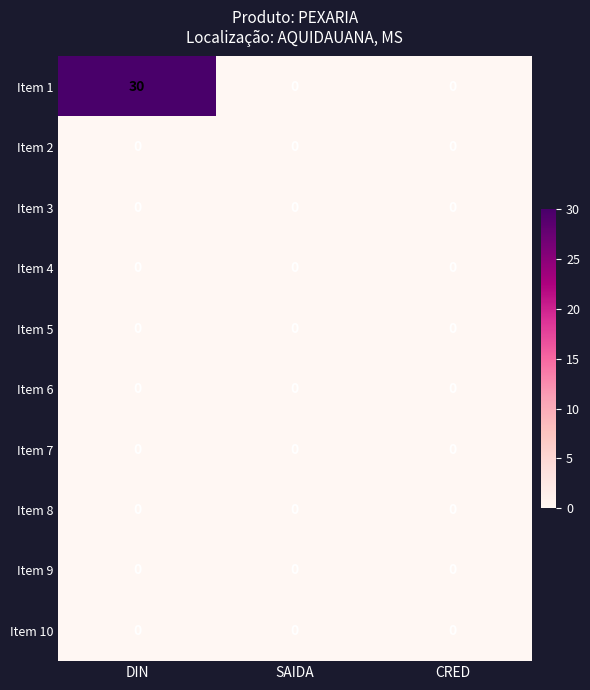

What is the maximum value shown in the chart?

30